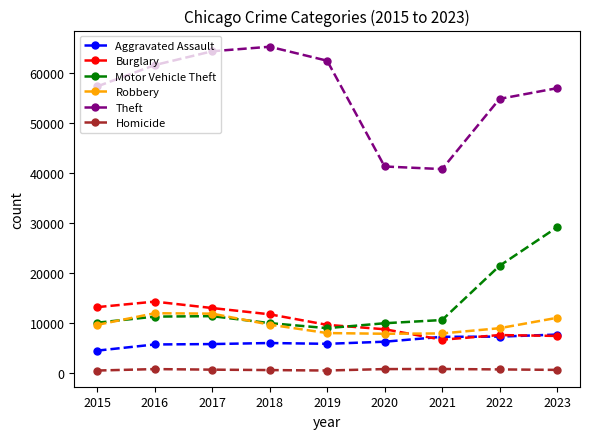

Is it true that Burglary equals 11747 at 2018?

True